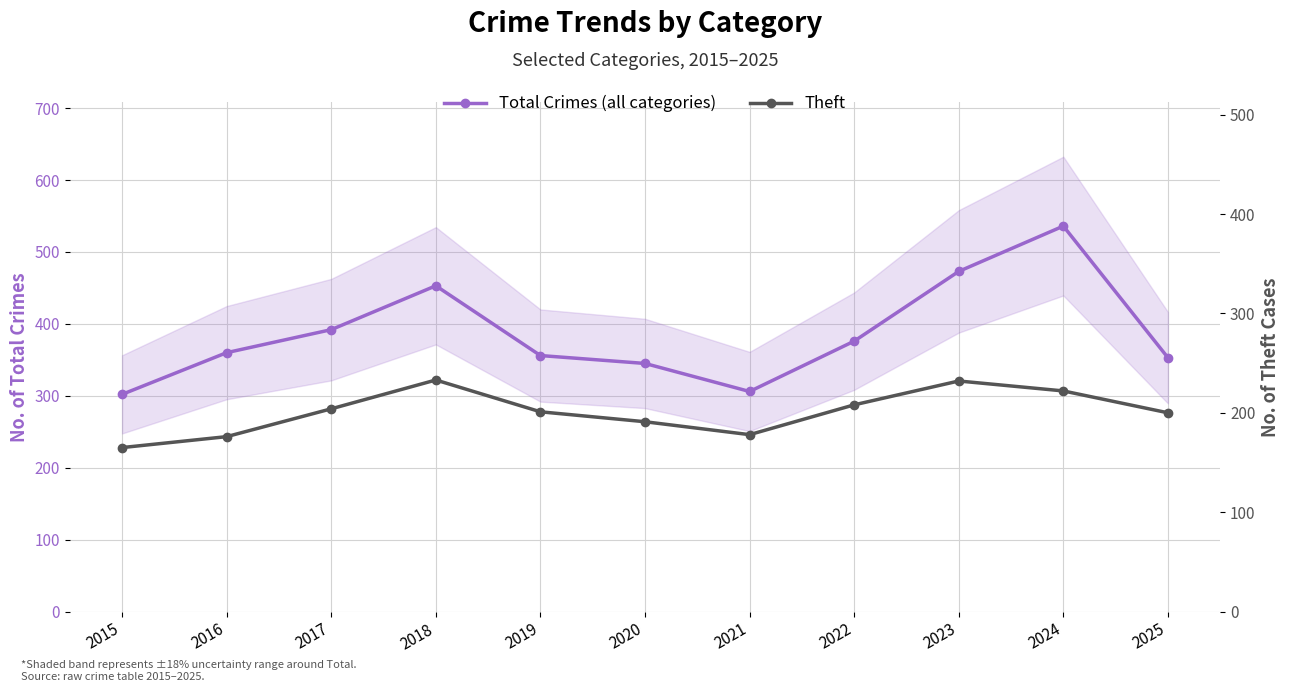

What is the lowest value of the Theft series?

165